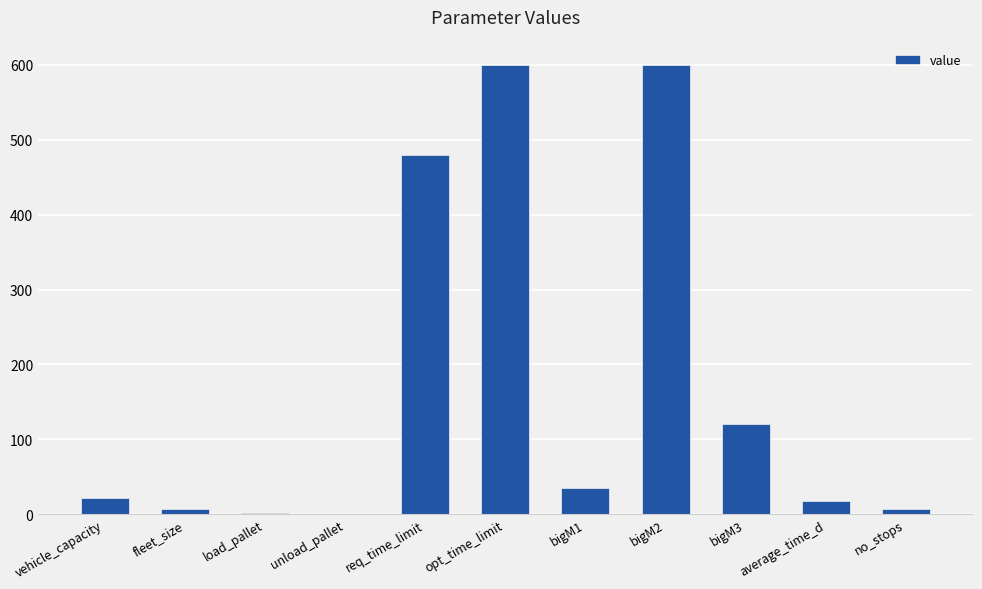

Which has a higher value, no_stops or unload_pallet?

no_stops